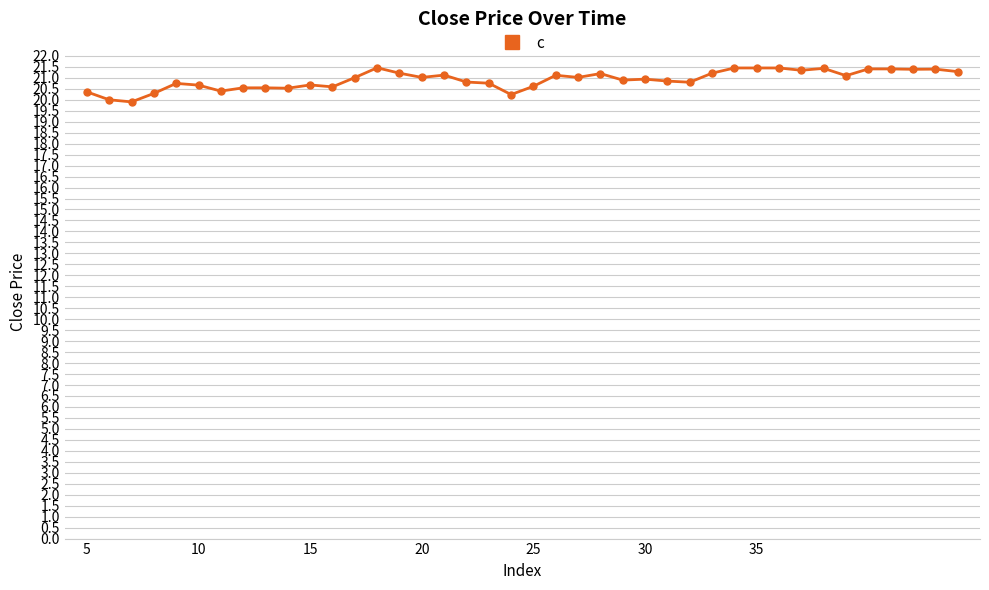

What is the difference between the second highest and second lowest values?

1.4